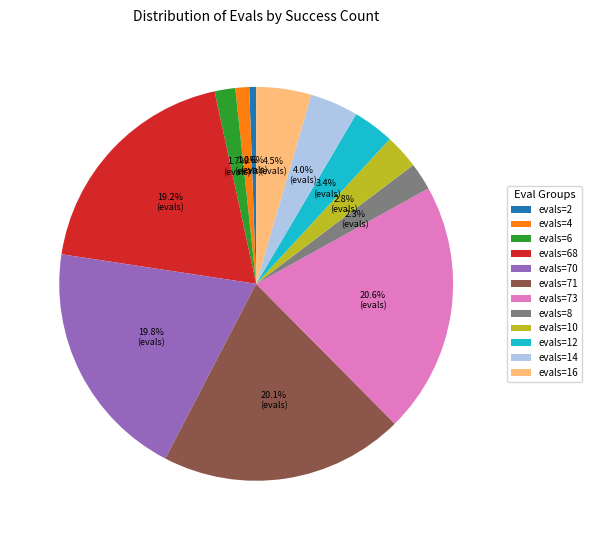

Is there a majority slice in this chart?

No